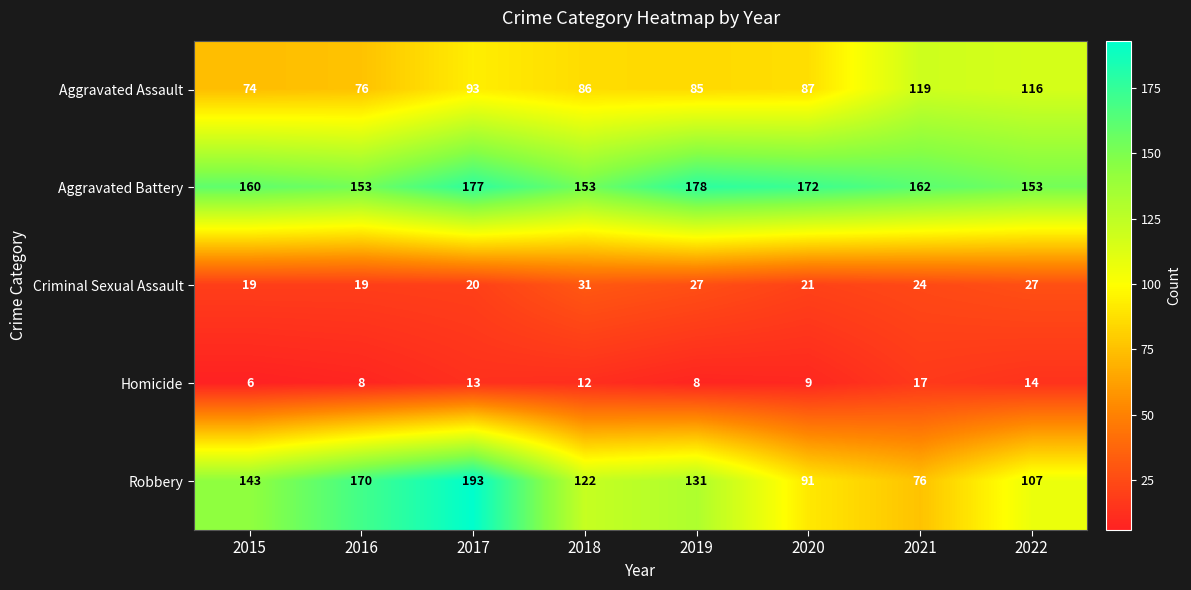

At which category does the chart reach its peak across all series?

2017